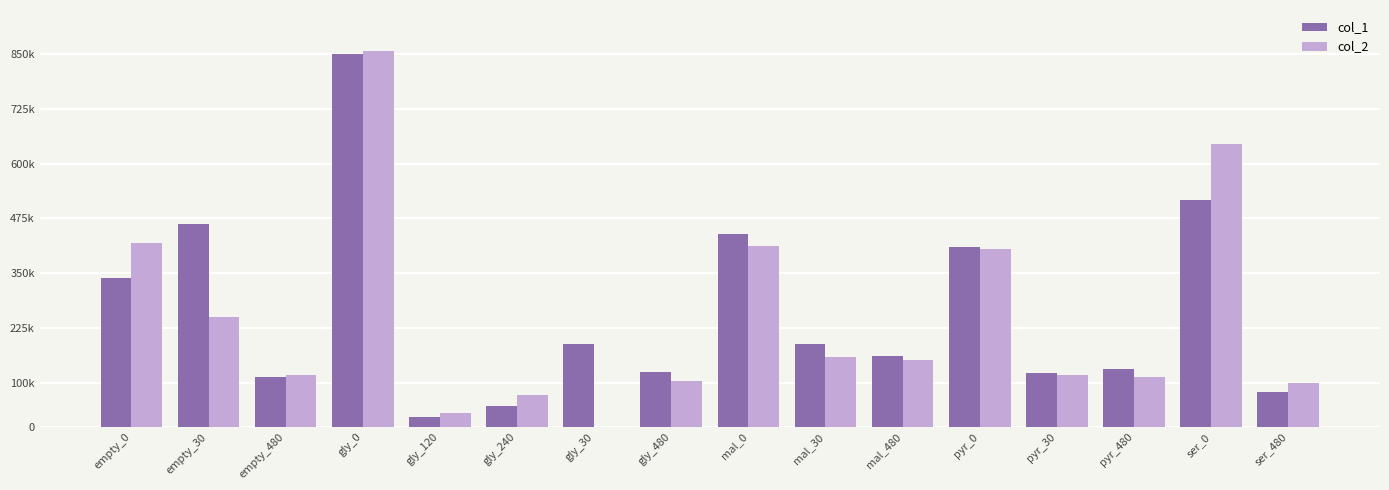

Which series has the largest range (max minus min)?

col_1